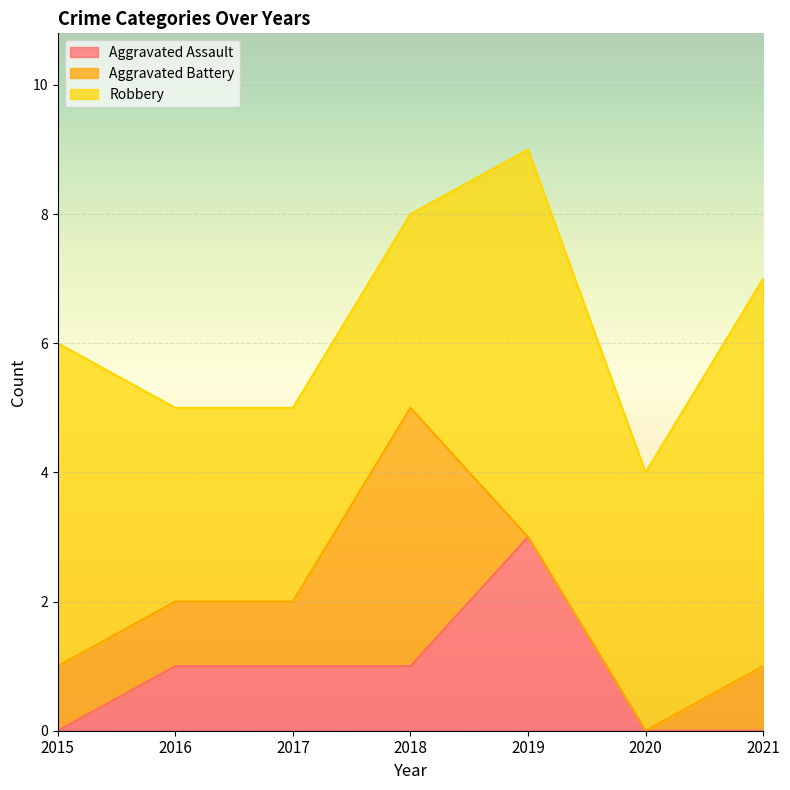

Rank the series at 2018 from lowest to highest value.

Aggravated Assault, Robbery, Aggravated Battery